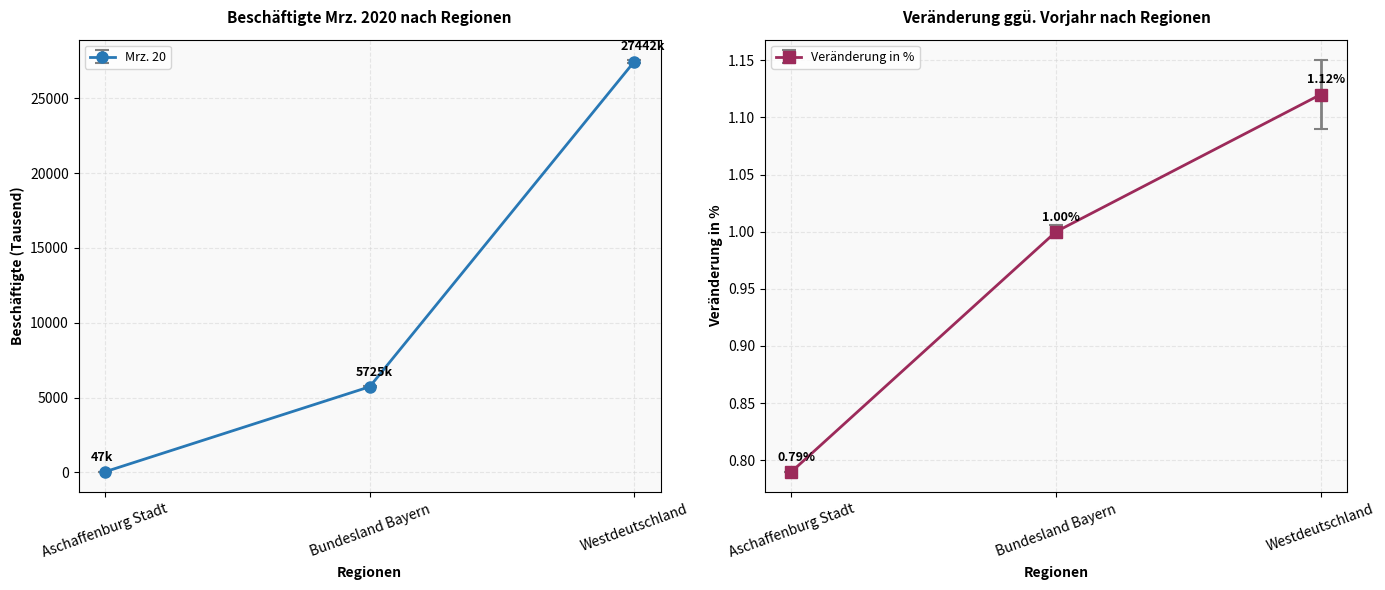

At how many categories does at least one series exceed 18303?

1